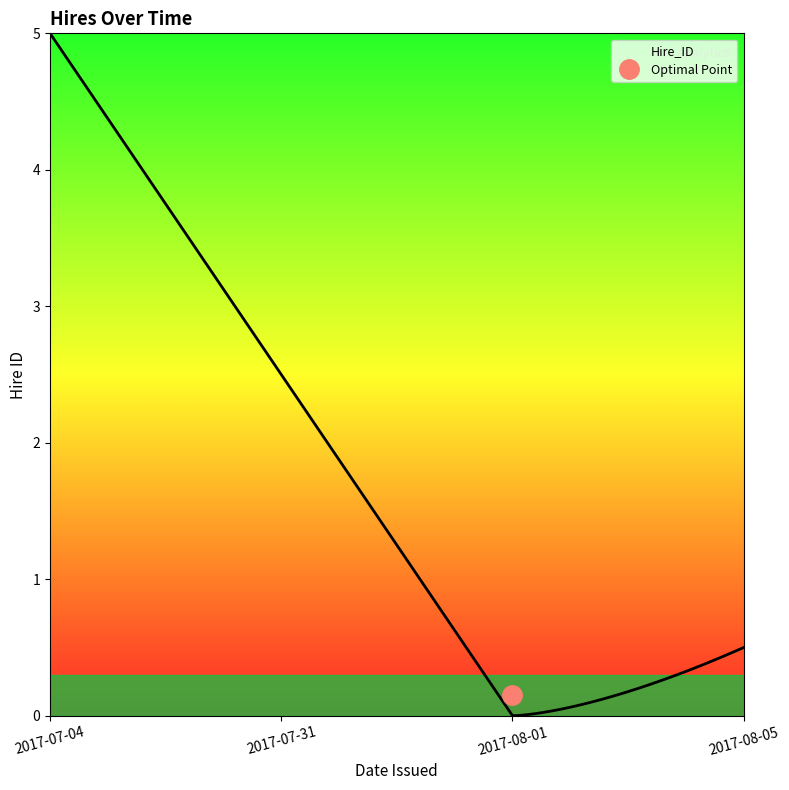

Is this an area chart (filled region under the line)?

No